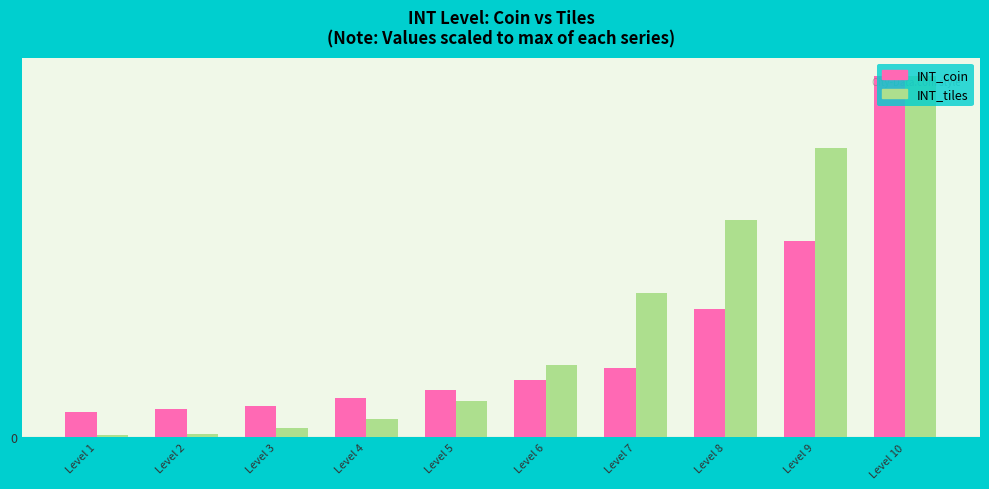

At which category is the sum across all series the highest?

Level 10